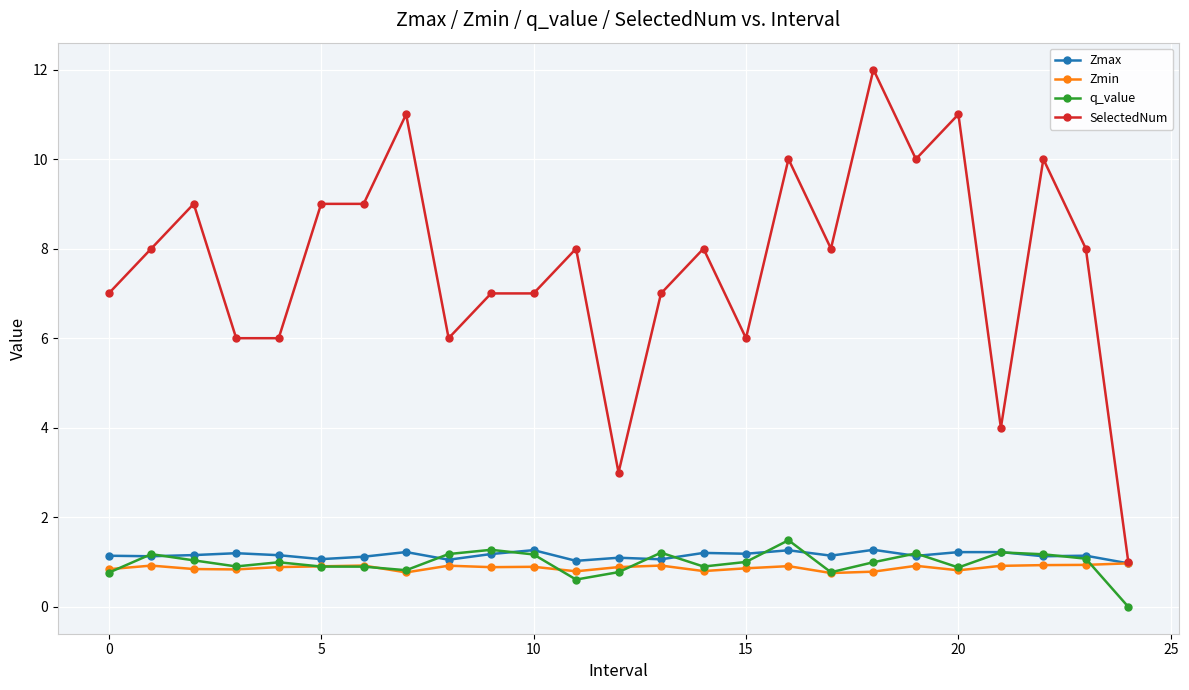

What are all the series names shown in the legend?

Zmax, Zmin, q_value, SelectedNum